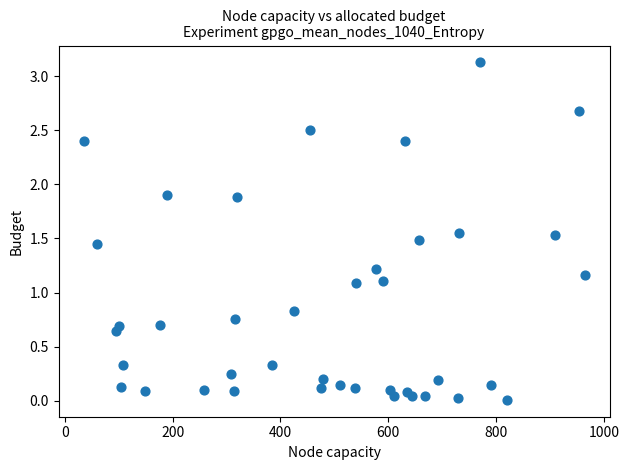

What is the range of Y values (max minus min)?

3.1